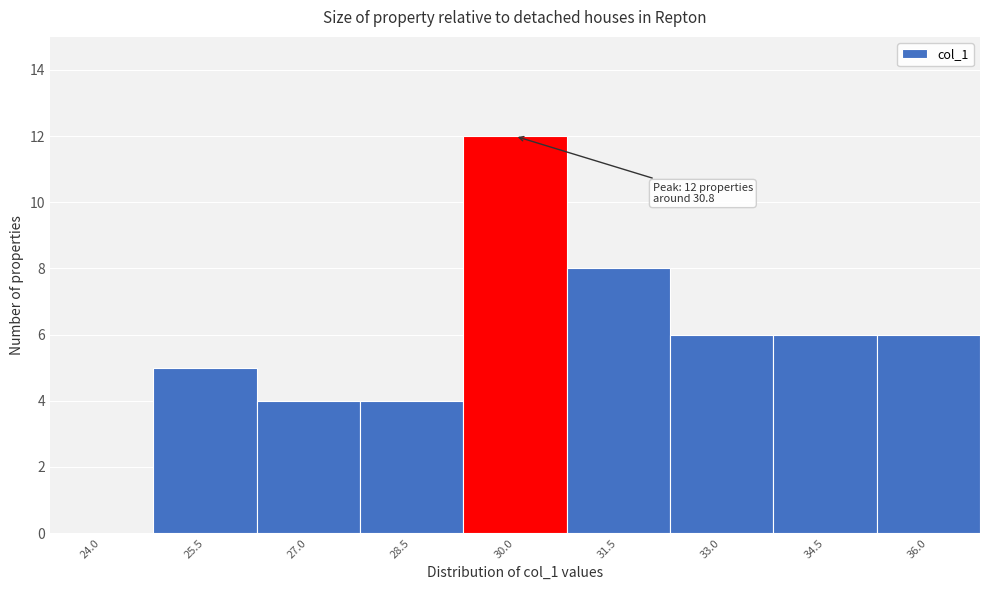

Reading left to right, extract all data points from this chart.

24.0=0	25.5=5	27.0=4	28.5=4	30.0=12	31.5=8	33.0=6	34.5=6	36.0=6